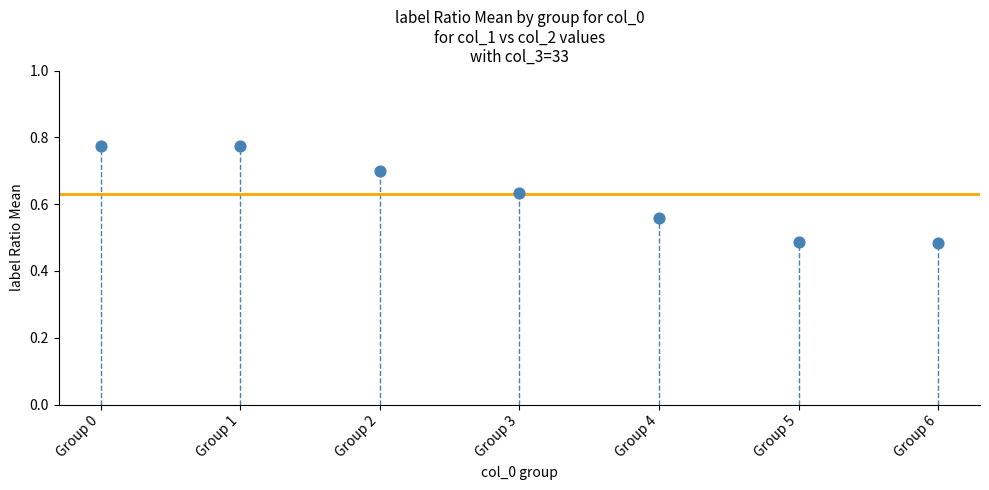

What is the range of Y values (max minus min)?

0.3